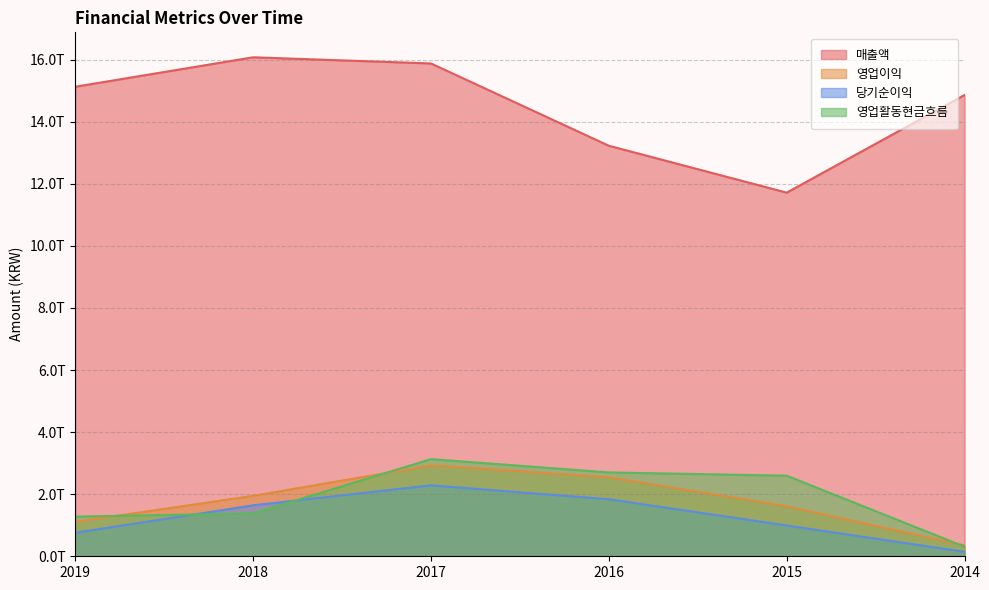

Reading left to right, list all the values displayed in this chart.

매출액: 15123477947655	16073061465123	15874510689910	13223540873785	11713338201119	14858969270208
영업이익: 1107258909223	1946177381500	2929720957827	2544253936085	1611119465482	350928517652
당기순이익: 756665993886	1641934137836	2284576938361	1837184919078	990655495309	143653052352
영업활동현금흐름: 1277869267059	1380927825833	3129011398101	2700639428999	2595626910168	308483946403